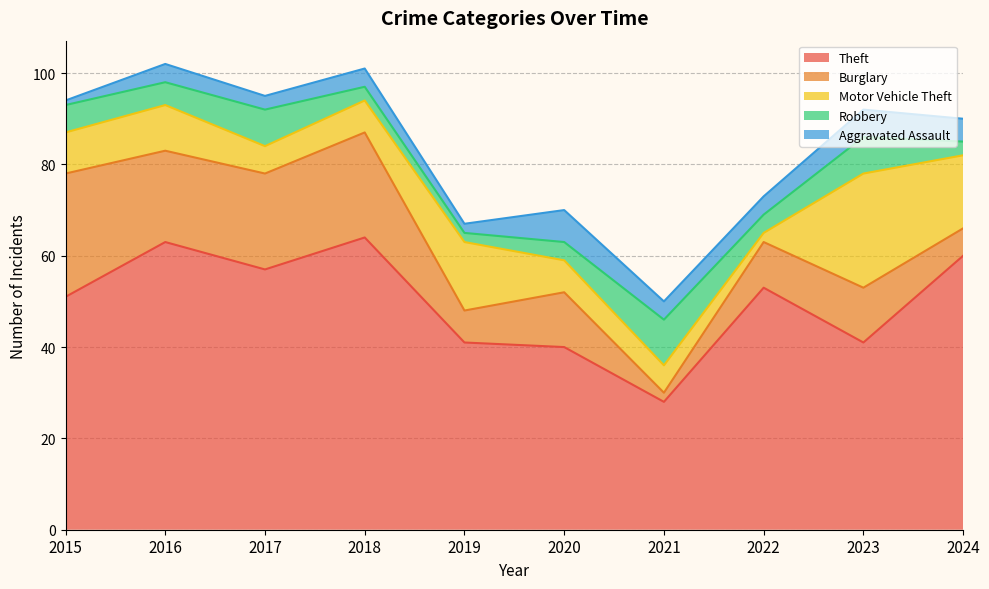

What is the highest value of the Robbery series?

10